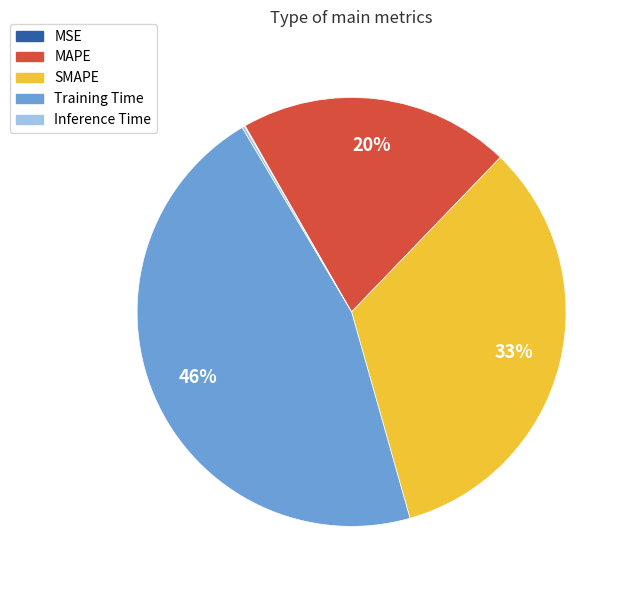

Which slice is the largest?

Training Time